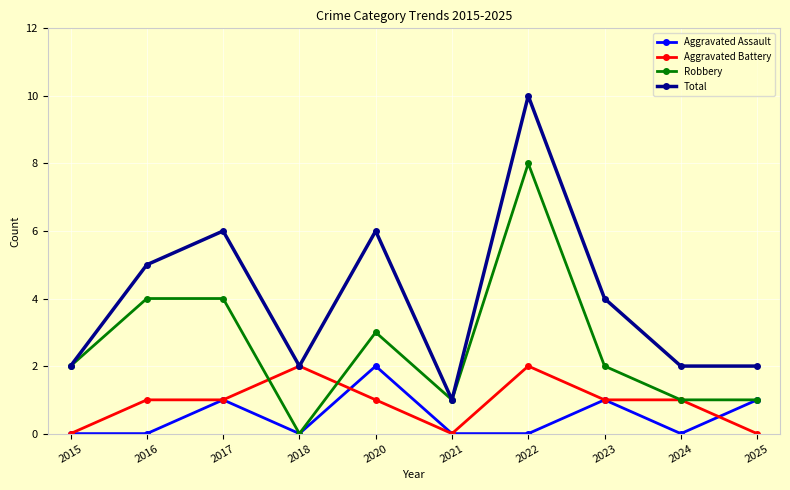

Reading right to left, what are all the values shown in this chart?

Aggravated Assault: 2025=1	2024=0	2023=1	2022=0	2021=0	2020=2	2018=0	2017=1	2016=0	2015=0
Aggravated Battery: 2025=0	2024=1	2023=1	2022=2	2021=0	2020=1	2018=2	2017=1	2016=1	2015=0
Robbery: 2025=1	2024=1	2023=2	2022=8	2021=1	2020=3	2018=0	2017=4	2016=4	2015=2
Total: 2025=2	2024=2	2023=4	2022=10	2021=1	2020=6	2018=2	2017=6	2016=5	2015=2